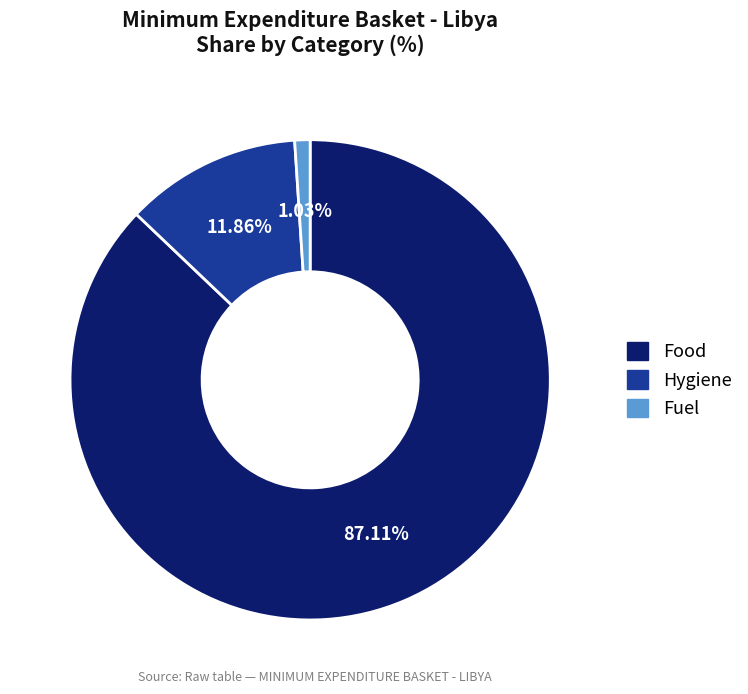

Does any single category account for the majority?

Yes